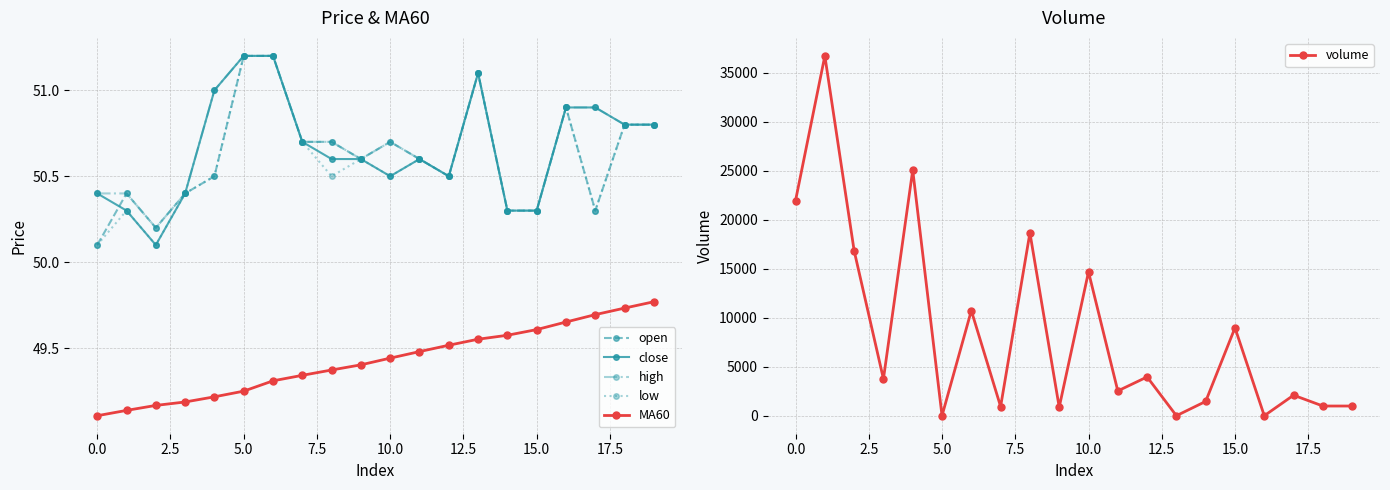

Does the chart display data point markers on the line(s)?

Yes